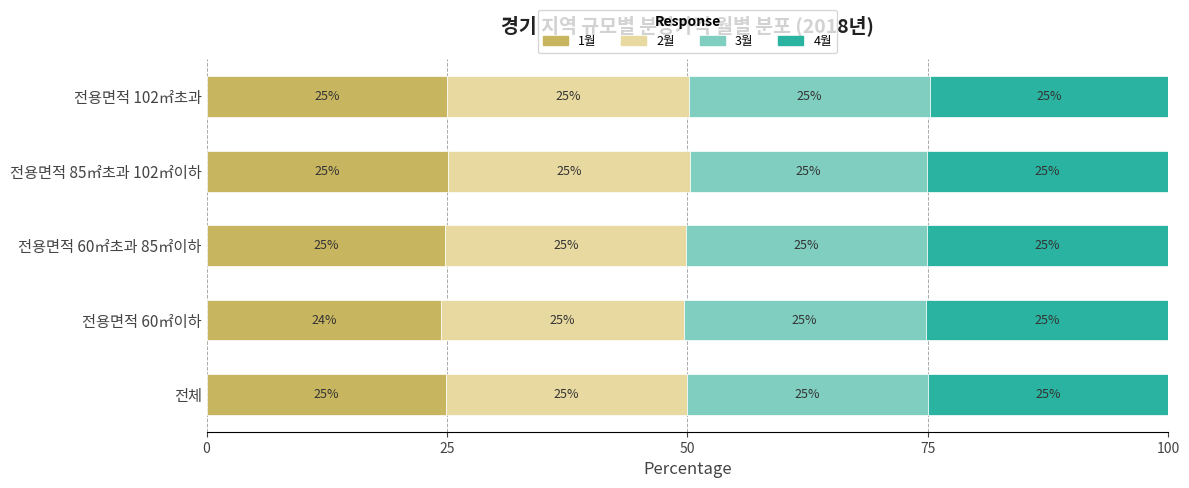

What is the maximum value for 1월?

25.1